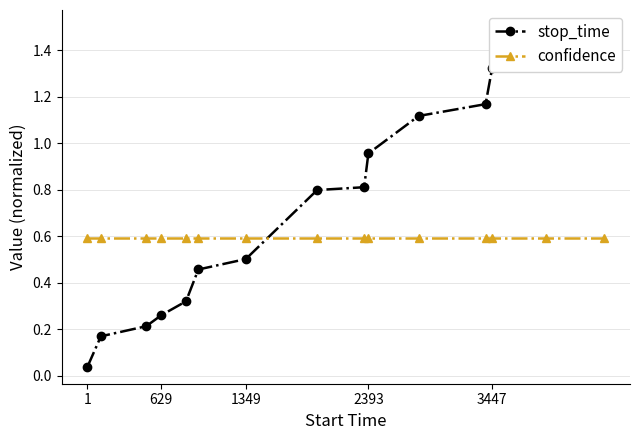

Which series ends up on top after the final intersection of confidence and stop_time?

stop_time